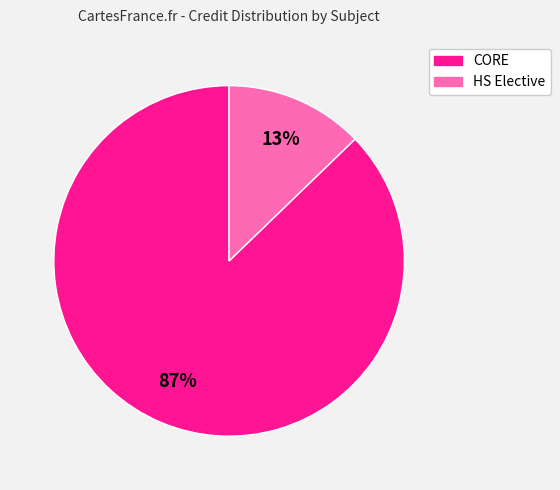

To the nearest percent, what is the difference between the largest and smallest slice percentages?

74%